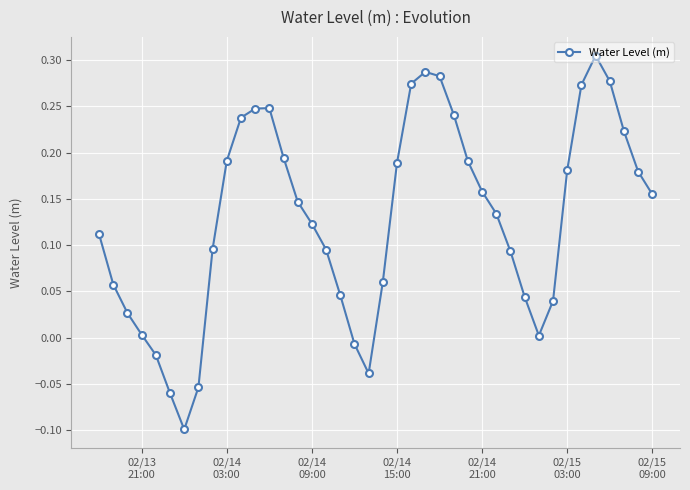

What is the difference between the maximum and second lowest values?

0.4